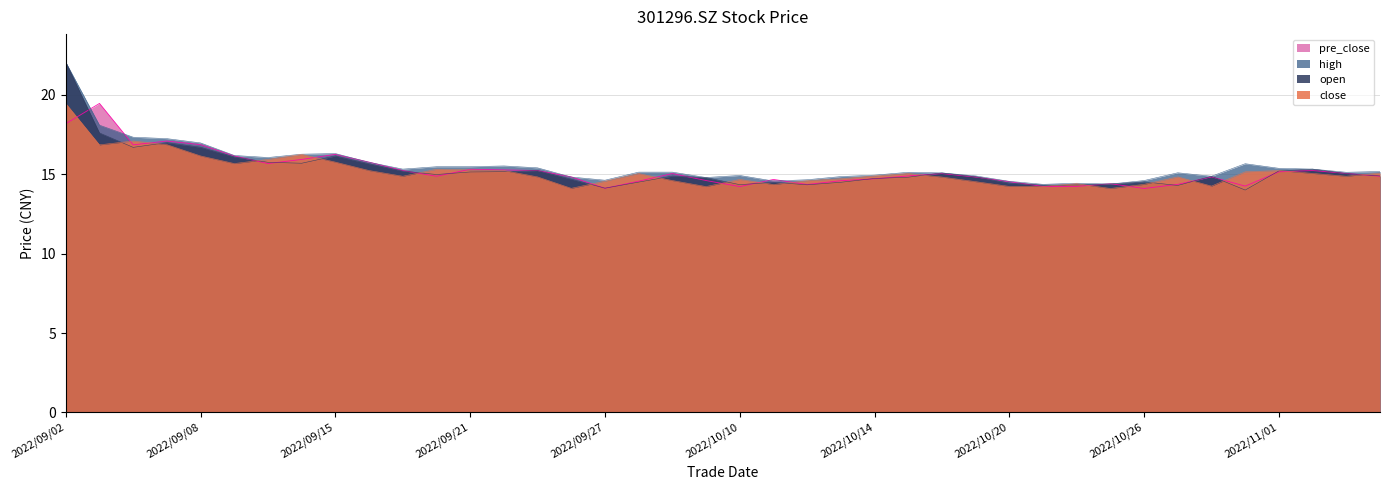

The close series shows 4.3 at 2022/09/20. True or false?

False